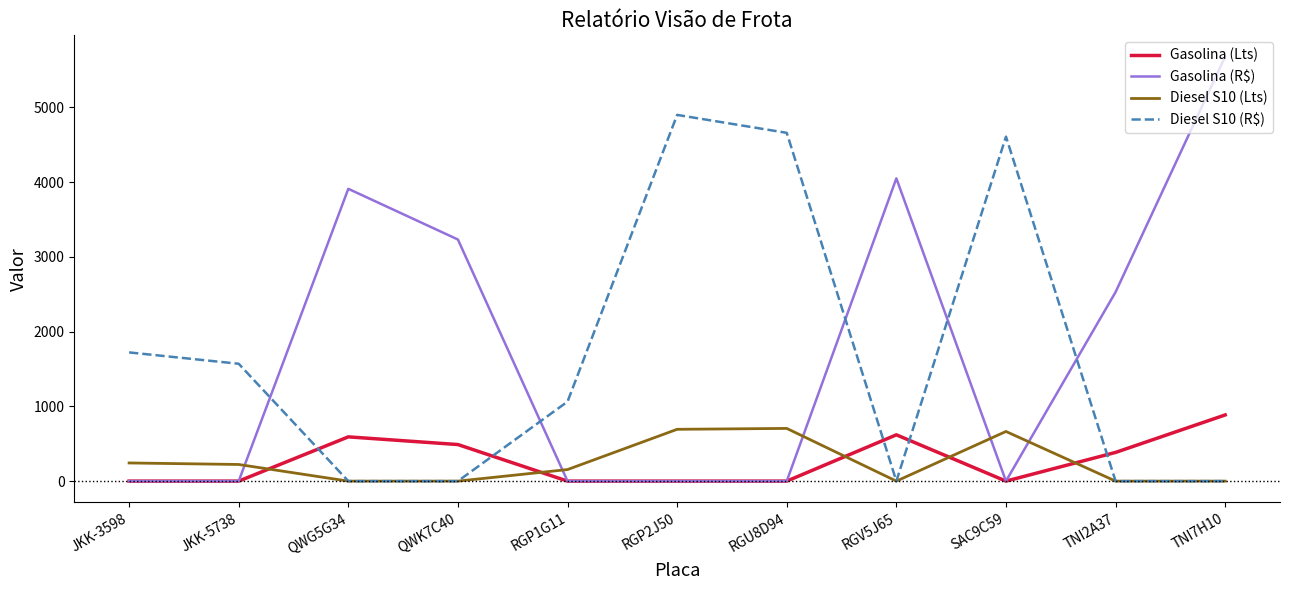

How many lines are shown in the chart?

4